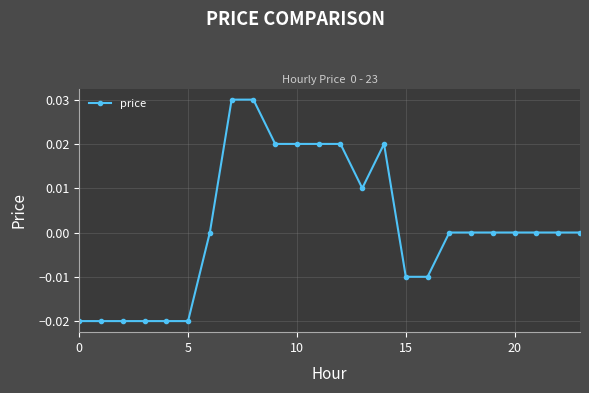

Is this an area chart (filled region under the line)?

No